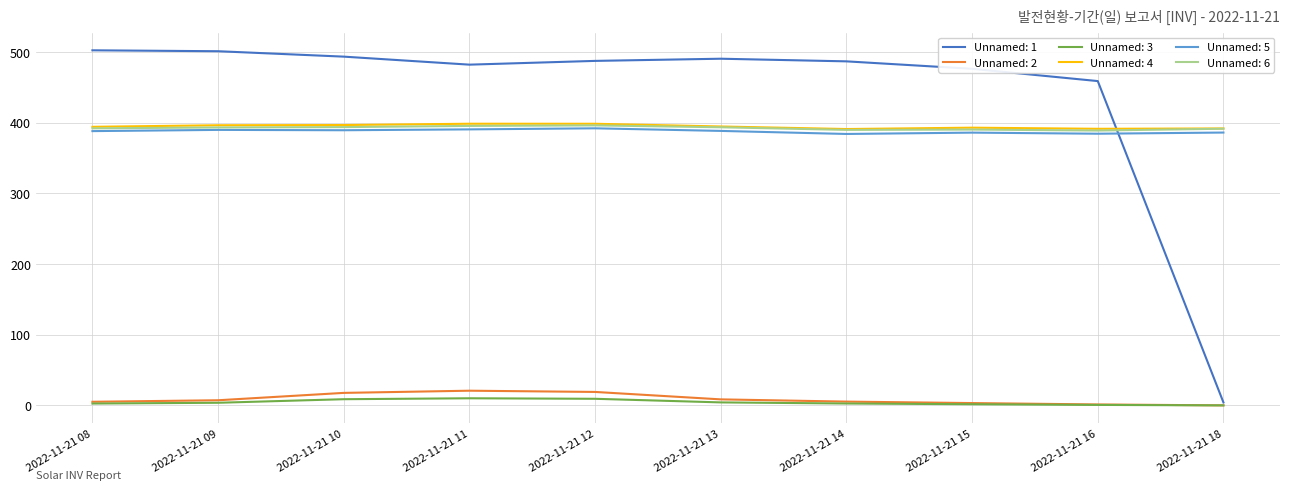

At how many categories does at least one series exceed 151?

10